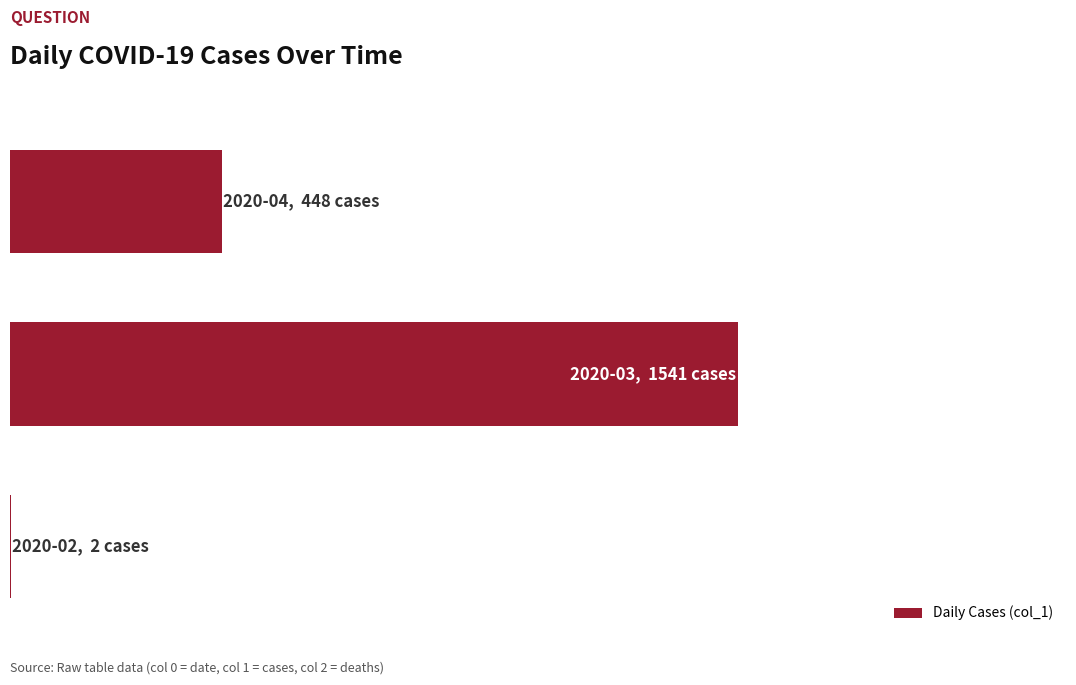

What is the sum of all values?

1991